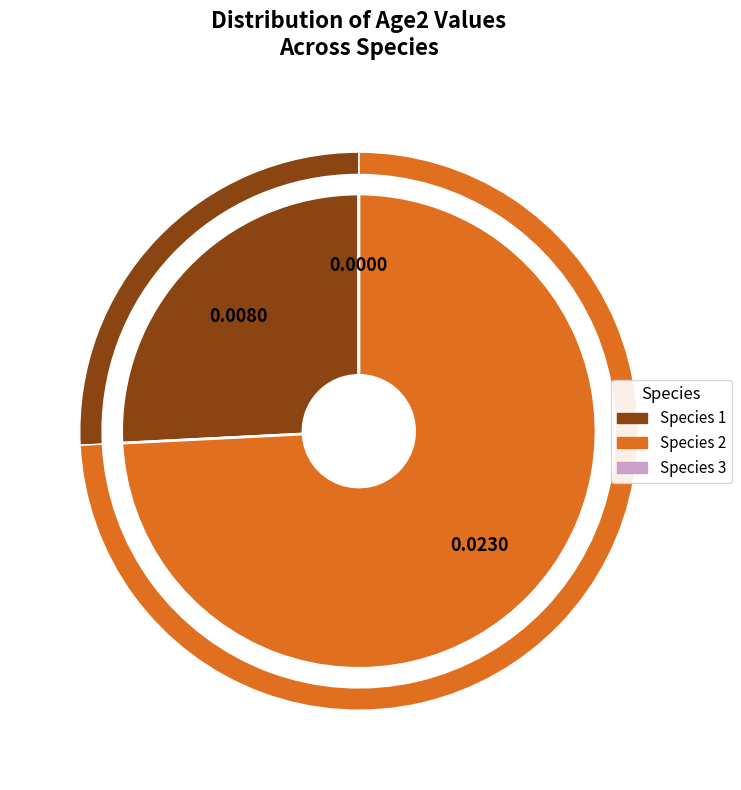

True or false: Species 3 accounts for 0% of the total.

True